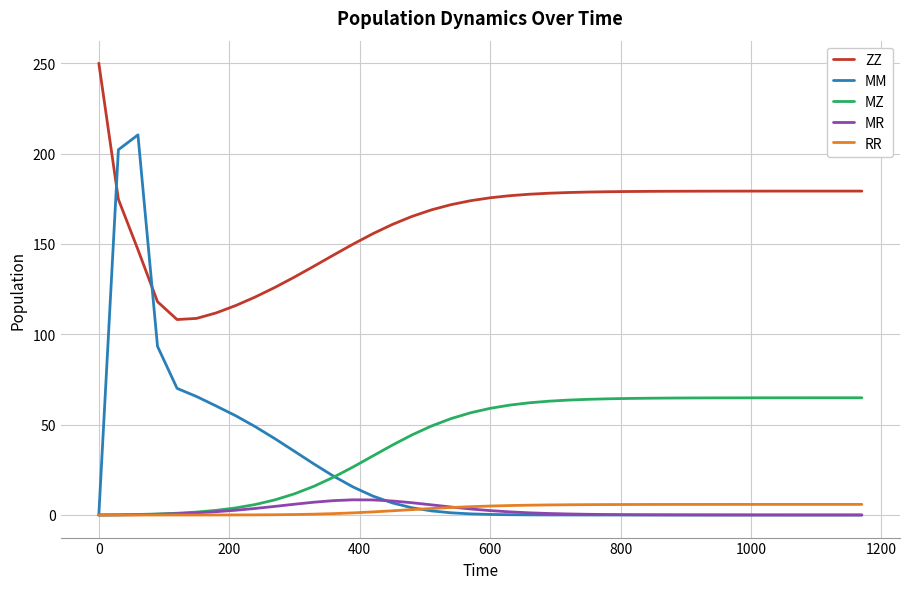

Which series has the widest spread of values?

MM